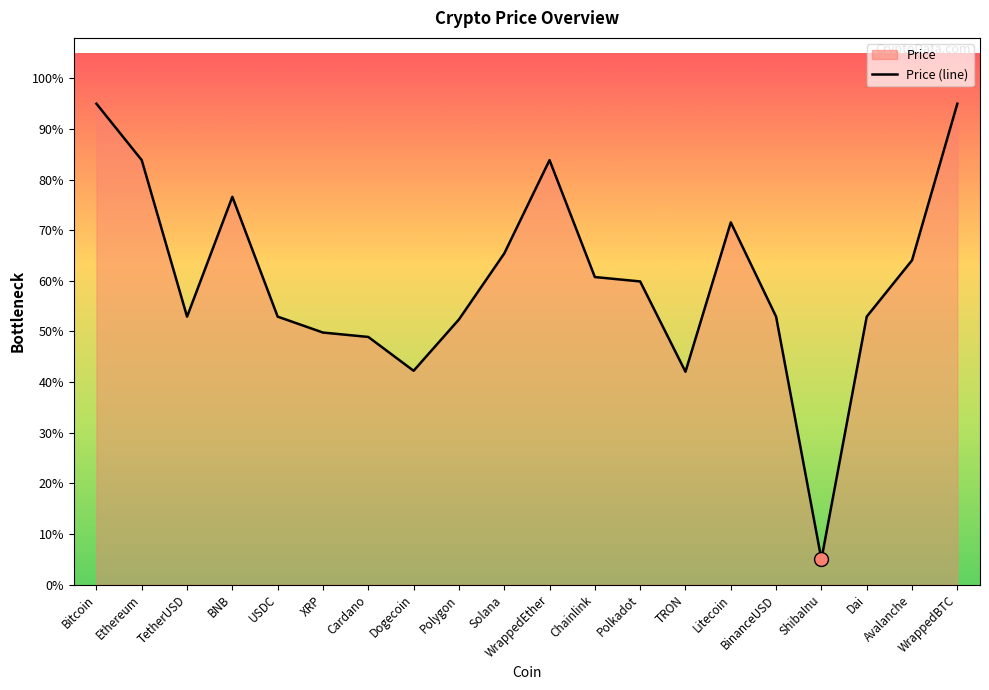

What is the label of the 12th point from the left?

Chainlink